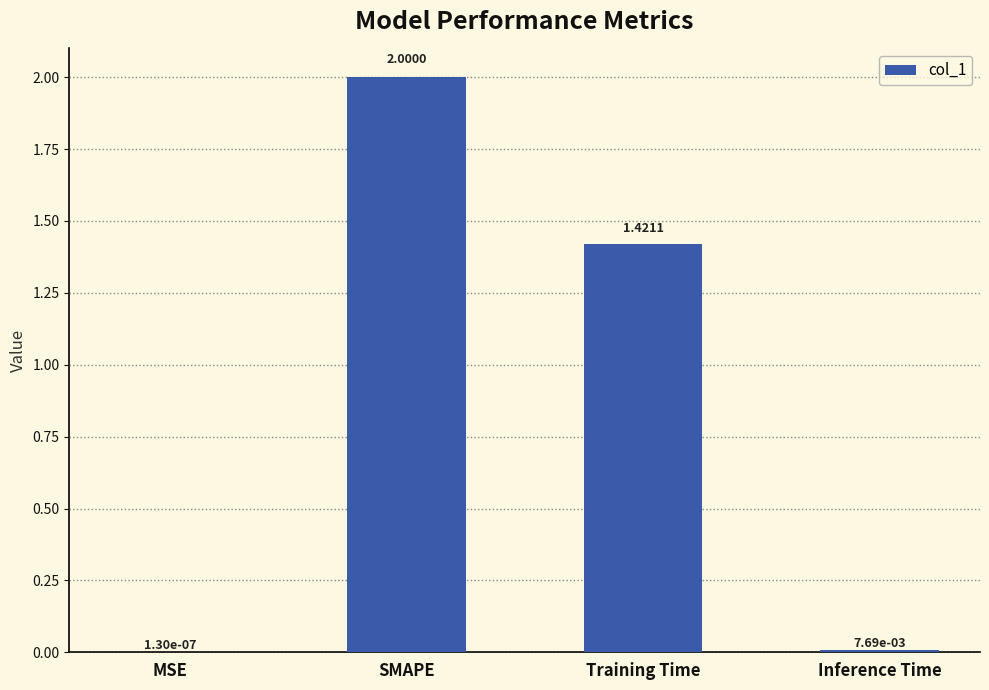

How many values exceed 1?

2